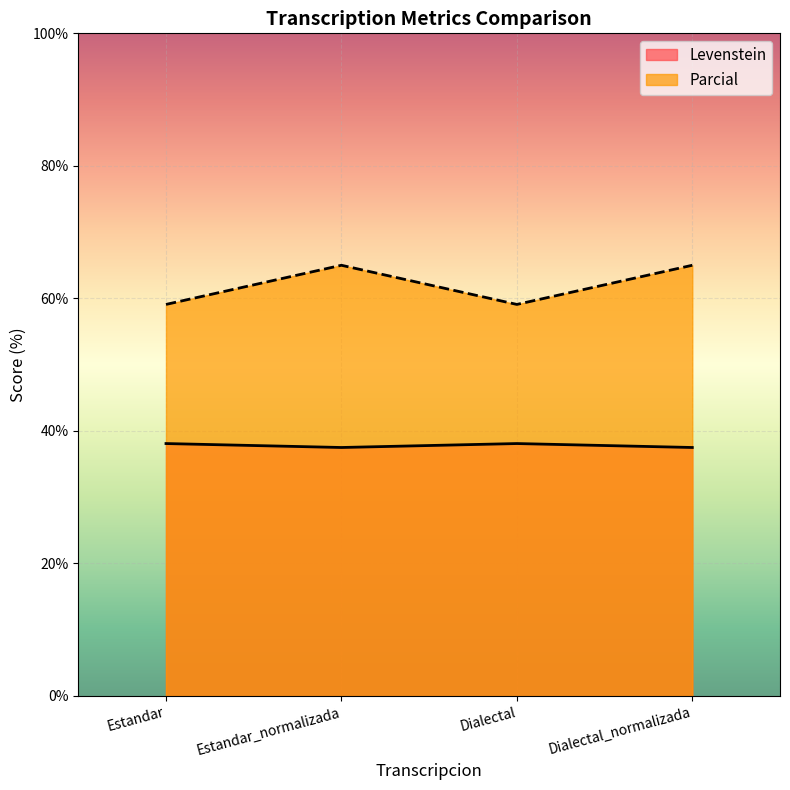

Does the chart display data point markers on the line(s)?

No